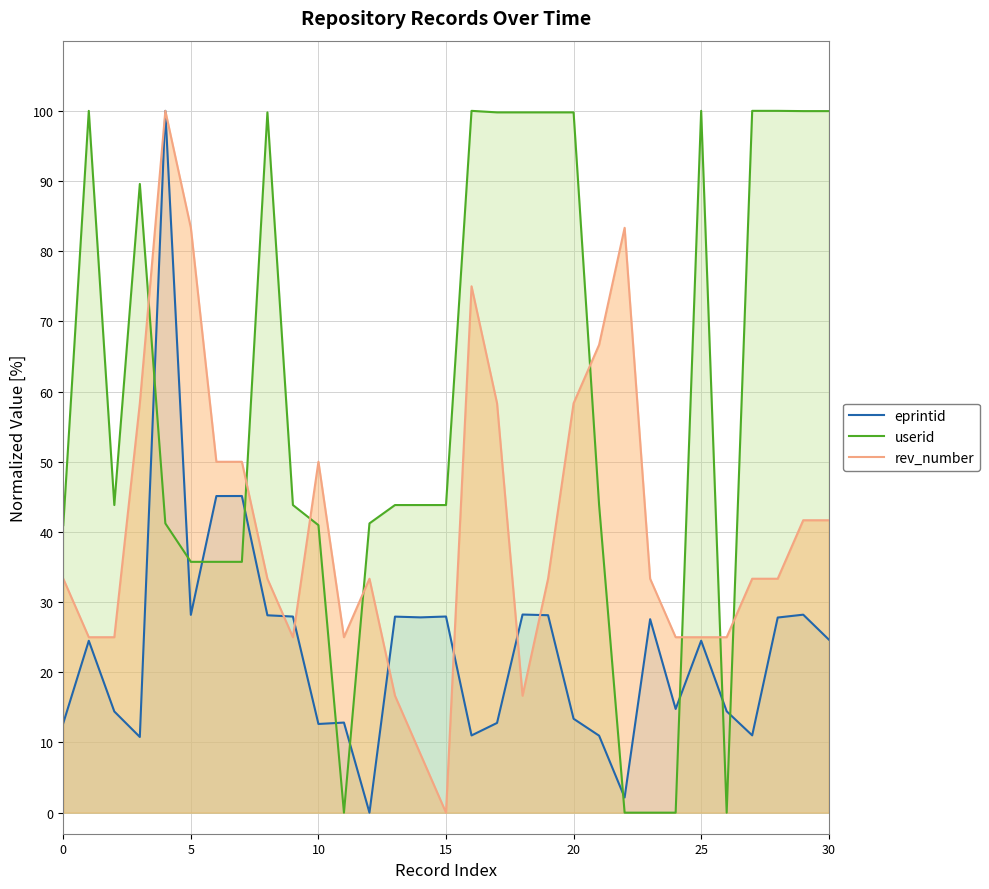

True or false: rev_number and eprintid cross at least once.

True